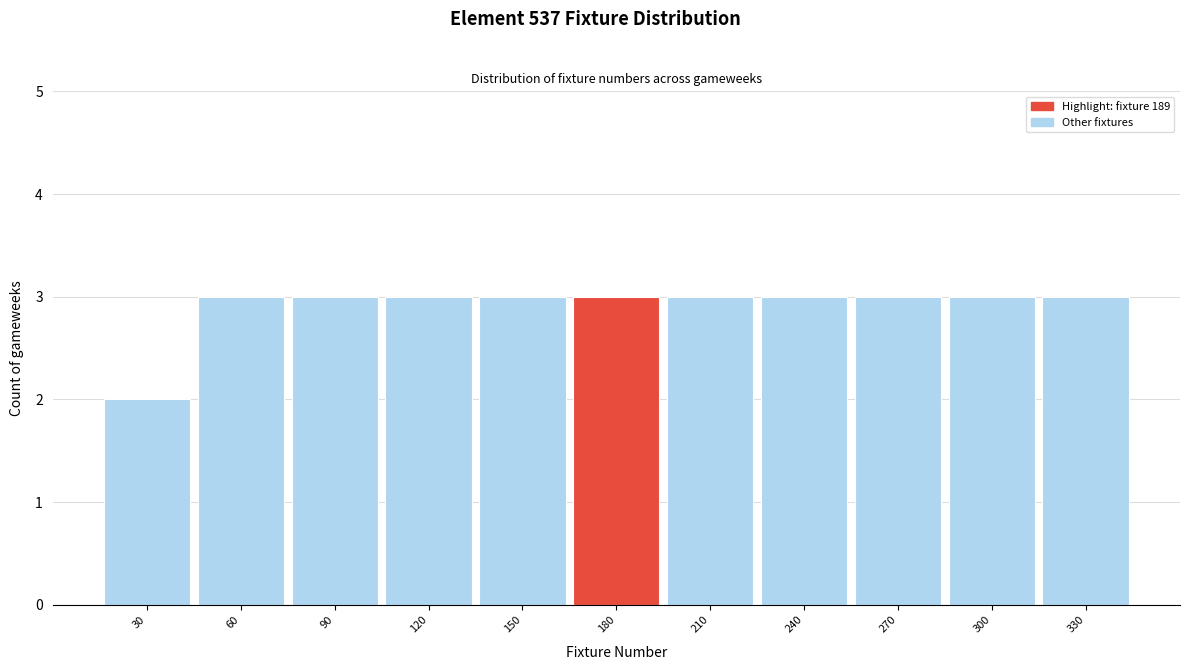

Reading left to right, what are all the values shown in this chart?

30=2	60=3	90=3	120=3	150=3	180=3	210=3	240=3	270=3	300=3	330=3